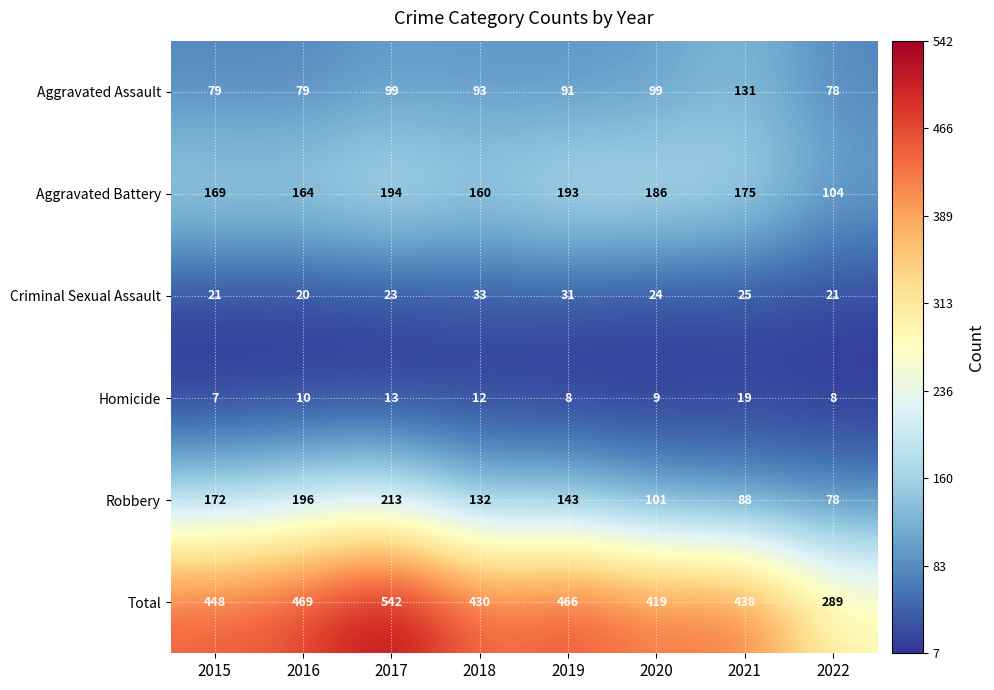

At which category is the sum across all series the highest?

2017